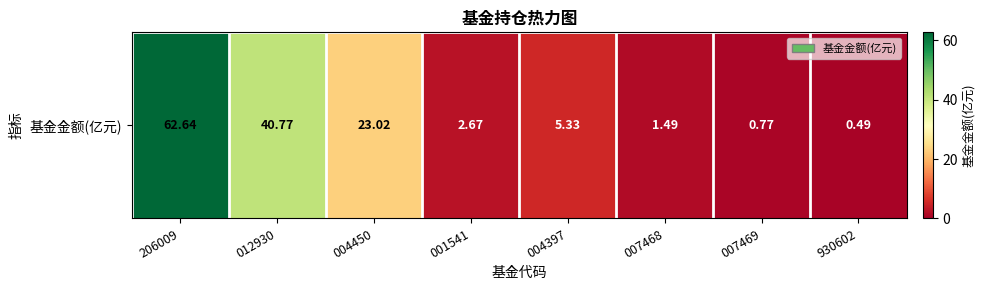

The chart shows a value of 0.8 at 007469. True or false?

True